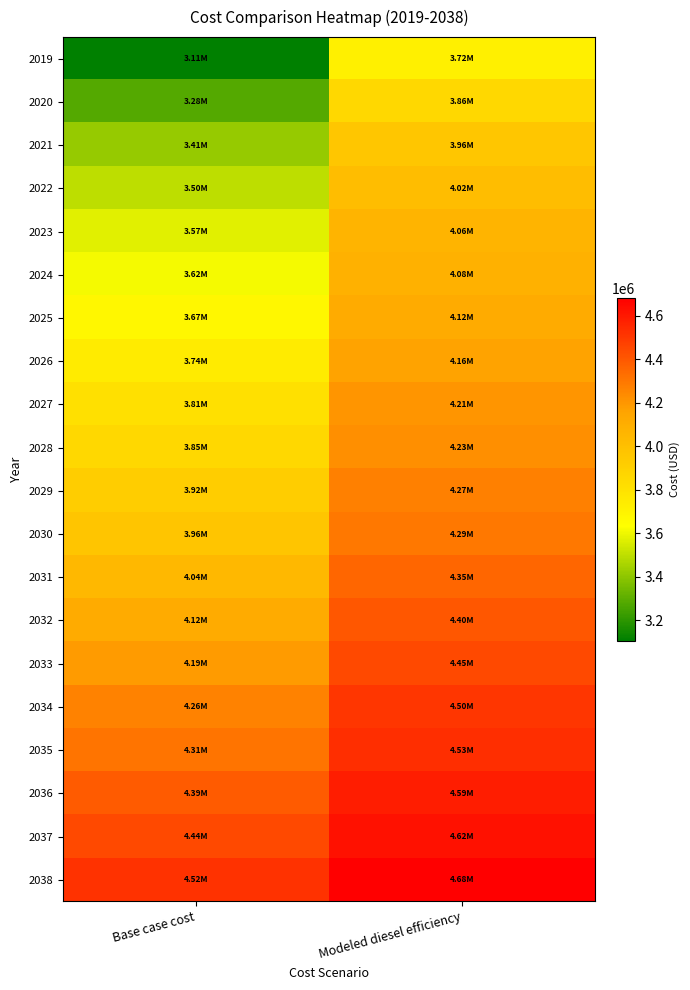

Reading left to right, extract all data points from this chart.

2019: Base case cost=3105581.4	Modeled diesel efficiency=3719890.0
2020: Base case cost=3278281.4	Modeled diesel efficiency=3855875.2
2021: Base case cost=3413711.1	Modeled diesel efficiency=3958470.7
2022: Base case cost=3498571.0	Modeled diesel efficiency=4015574.7
2023: Base case cost=3570369.6	Modeled diesel efficiency=4061274.6
2024: Base case cost=3615248.4	Modeled diesel efficiency=4082960.6
2025: Base case cost=3673065.2	Modeled diesel efficiency=4116856.3
2026: Base case cost=3742192.6	Modeled diesel efficiency=4161472.0
2027: Base case cost=3810061.0	Modeled diesel efficiency=4205370.2
2028: Base case cost=3851967.7	Modeled diesel efficiency=4226084.1
2029: Base case cost=3921437.1	Modeled diesel efficiency=4272262.4
2030: Base case cost=3964639.1	Modeled diesel efficiency=4294959.2
2031: Base case cost=4042473.2	Modeled diesel efficiency=4349528.2
2032: Base case cost=4119227.9	Modeled diesel efficiency=4403495.3
2033: Base case cost=4185038.6	Modeled diesel efficiency=4447884.0
2034: Base case cost=4263799.9	Modeled diesel efficiency=4504407.8
2035: Base case cost=4306756.5	Modeled diesel efficiency=4528735.2
2036: Base case cost=4387865.2	Modeled diesel efficiency=4588091.4
2037: Base case cost=4443494.9	Modeled diesel efficiency=4624621.9
2038: Base case cost=4521749.4	Modeled diesel efficiency=4682049.5